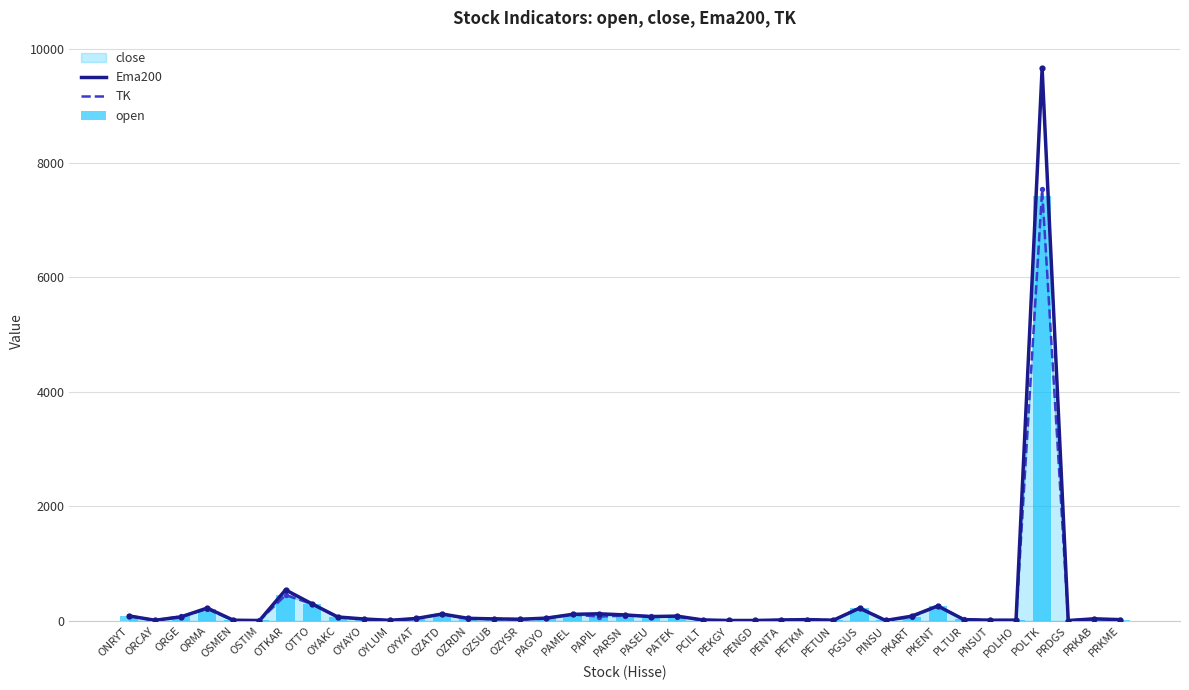

Is the value of TK at PRKAB greater than the value of Ema200 at PETUN?

Yes